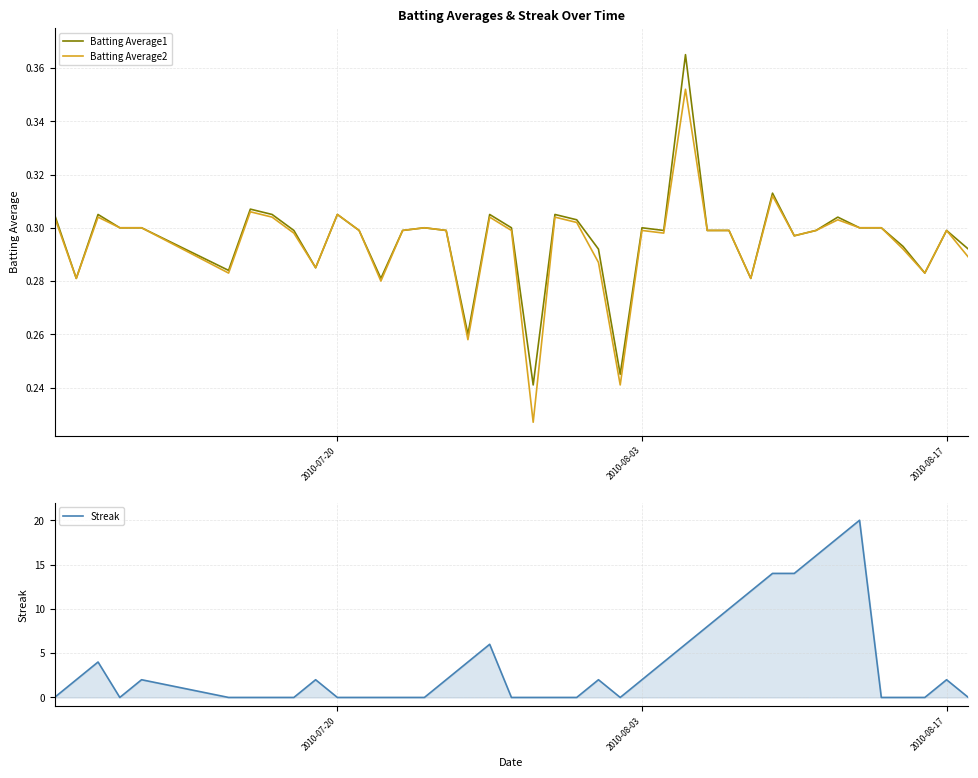

True or false: Batting Average1 has a value of 0.1 at 2010-08-17.

False